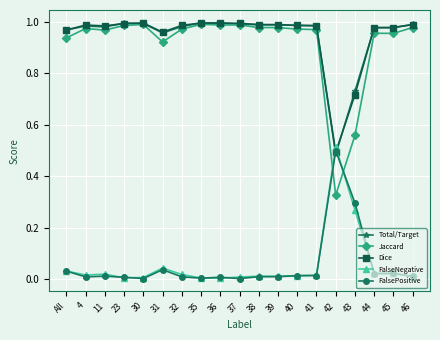

True or false: Dice has a value of 1.5 at 31.

False